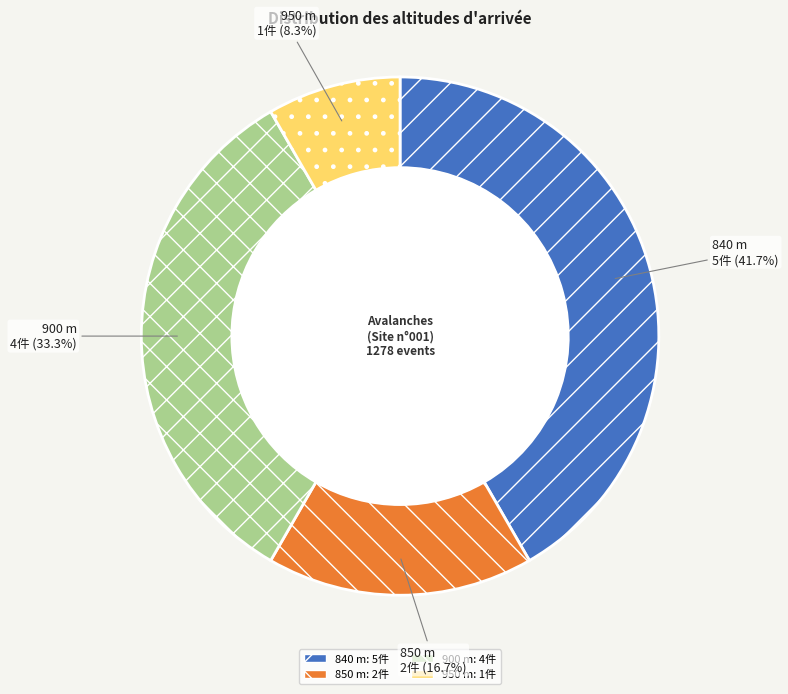

Is there a majority slice in this chart?

No